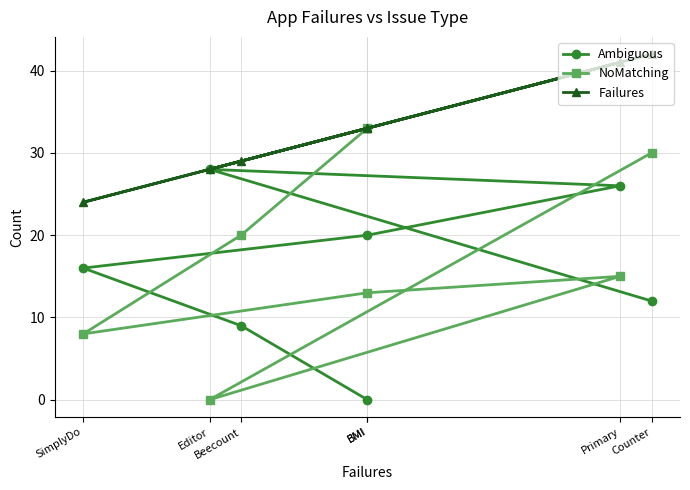

How many intersections are there between Ambiguous and NoMatching?

2